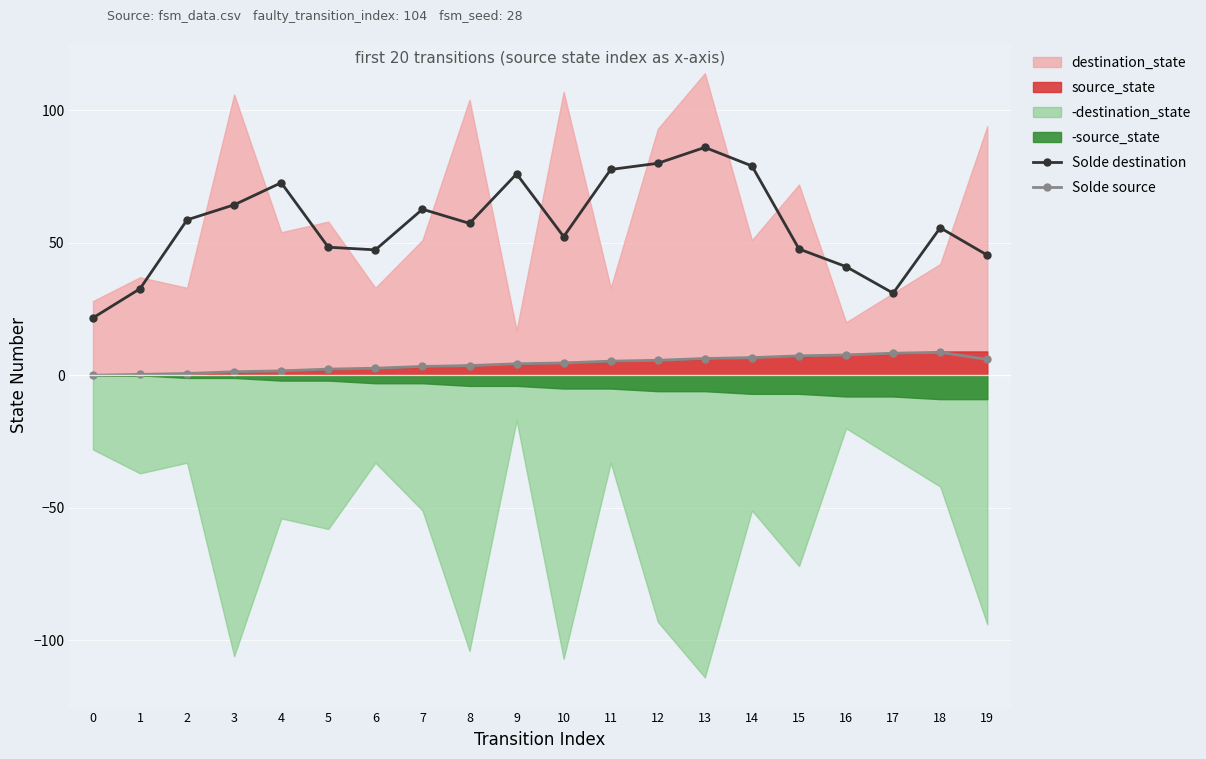

True or false: Solde destination and Solde source cross at least once.

False